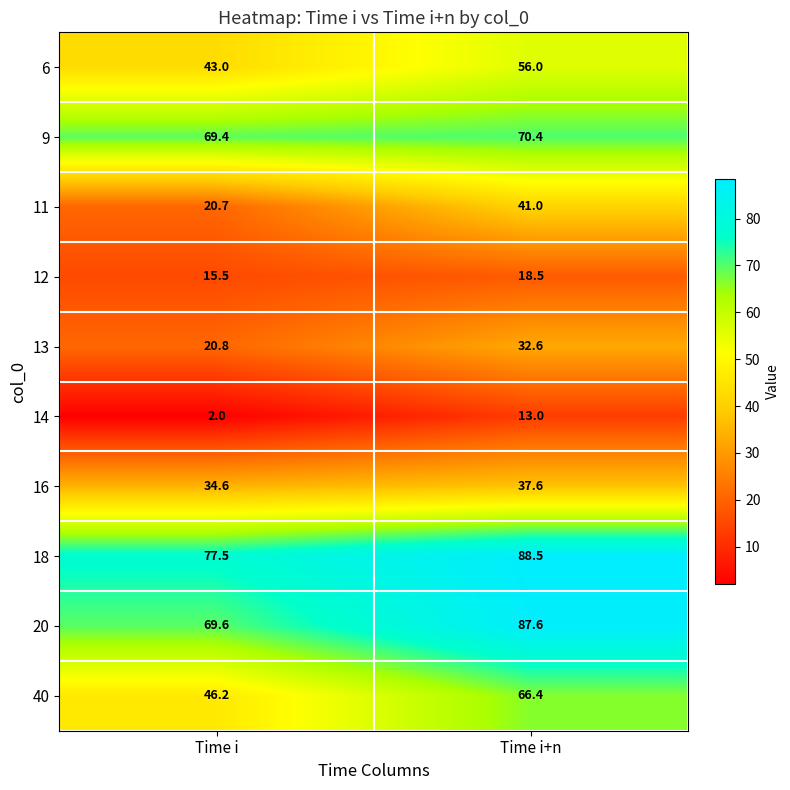

Rank the series by their maximum value, from highest to lowest.

18, 20, 9, 40, 6, 11, 16, 13, 12, 14